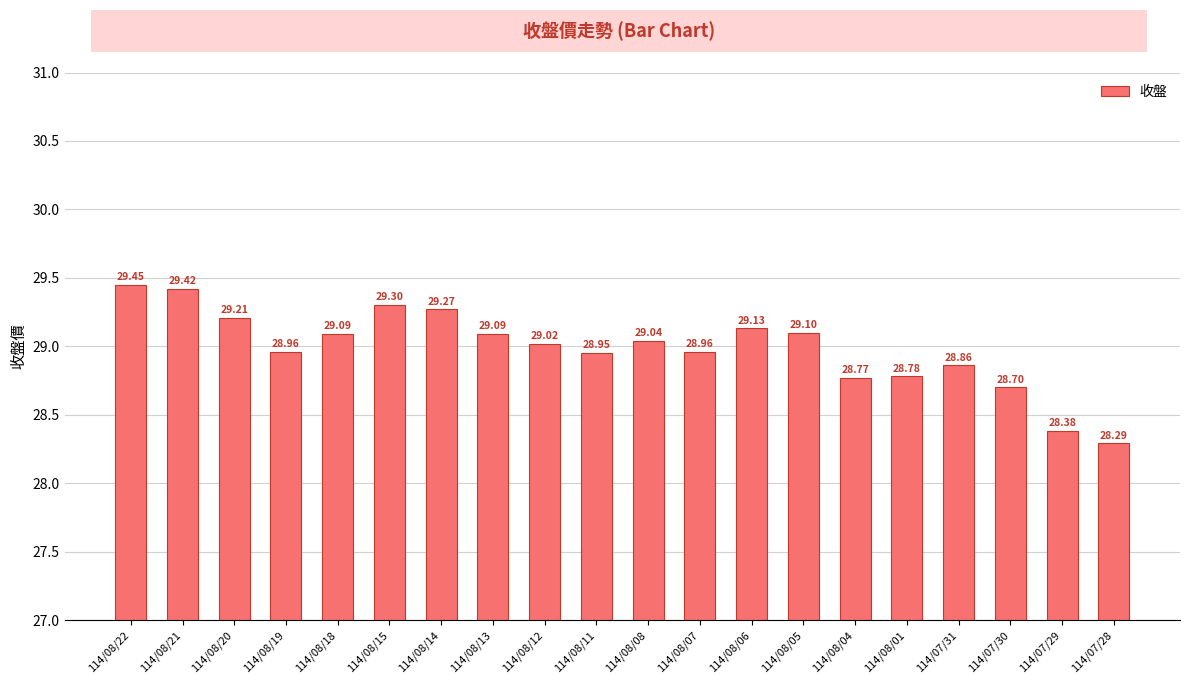

Approximately how many times larger is the value at 114/08/14 compared to 114/08/20?

1.0